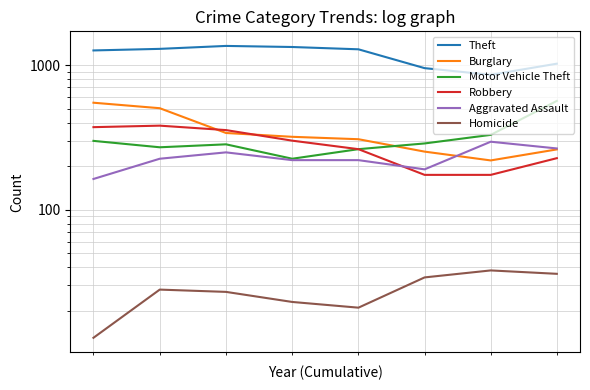

How many interior local peaks does the Robbery series have?

1